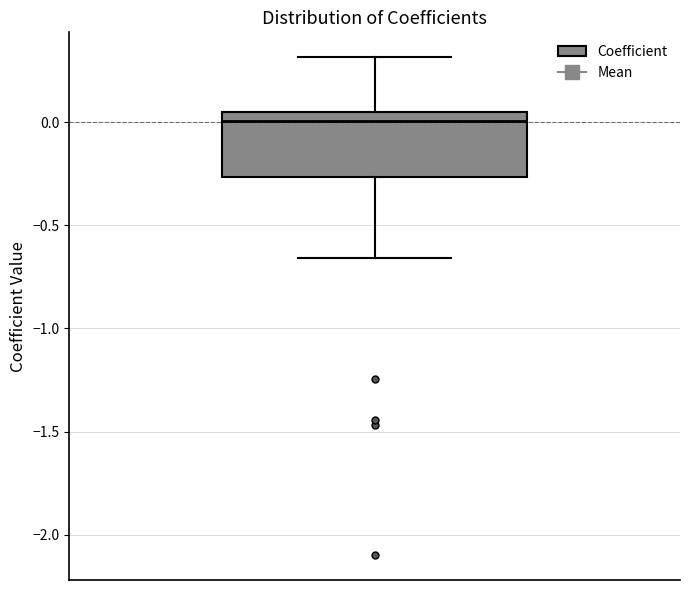

Transcribe this box plot: give where the median line is, the range the box spans, and where the two whiskers end, as read against the y-axis. The values are not printed on the chart, so give them approximately, as read against the axis.

median 0.00, box -0.25 to 0.05, whiskers -0.65 to 0.30